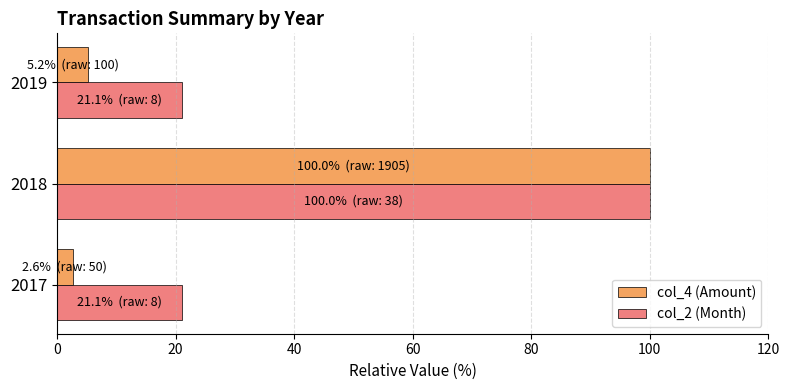

Which category has the highest value in the col_2 (Month) series?

2018